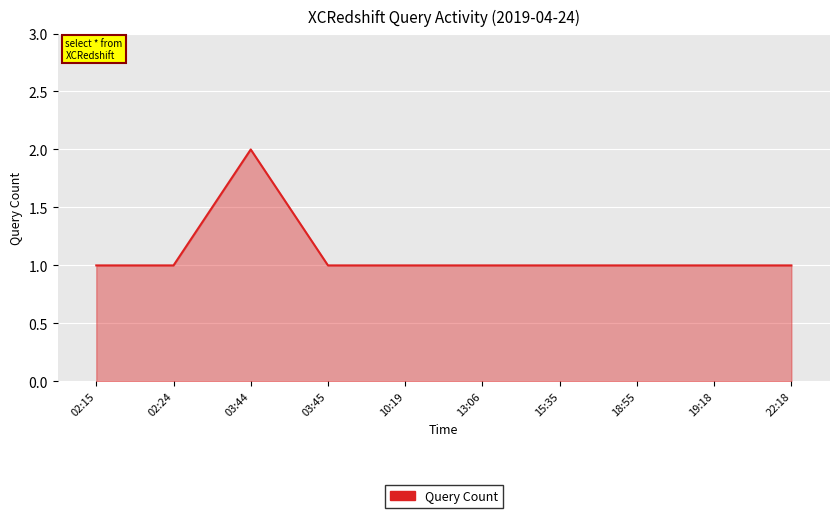

What is the greatest value displayed?

2